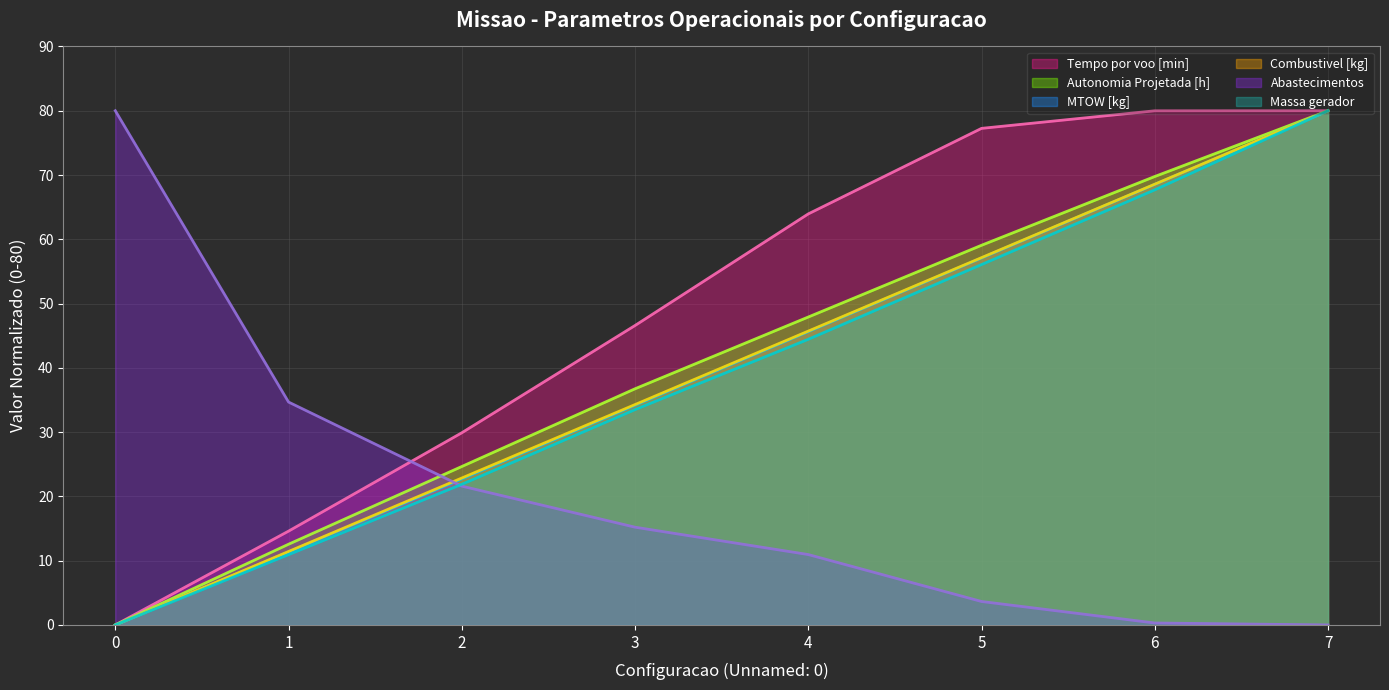

At 7, list the series in order from smallest to largest.

Abastecimentos, Tempo por voo [min], Autonomia Projetada [h], MTOW [kg], Combustivel [kg], Massa gerador